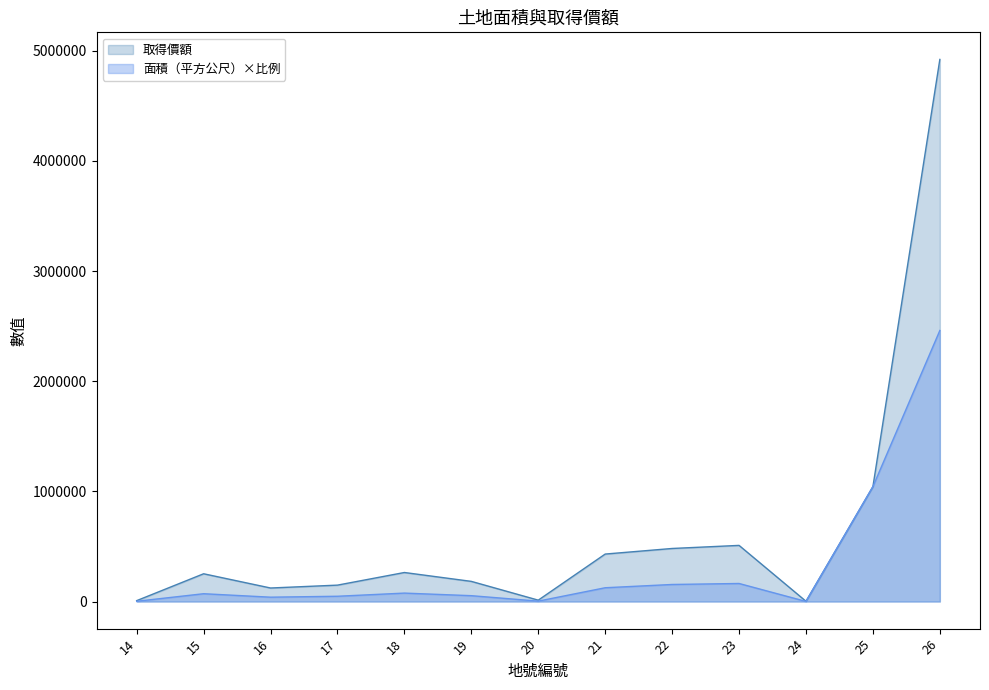

Between 22 and 14, which is larger?

22